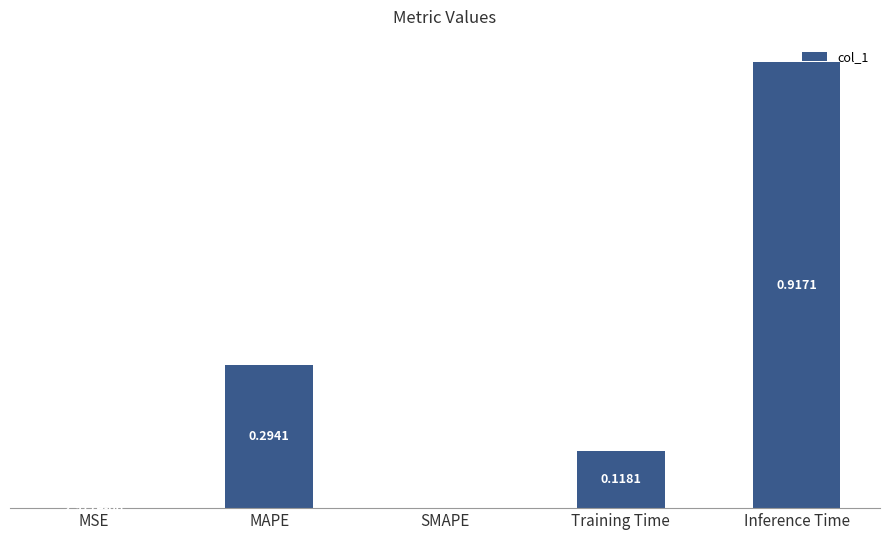

Between SMAPE and MAPE, which is larger?

MAPE